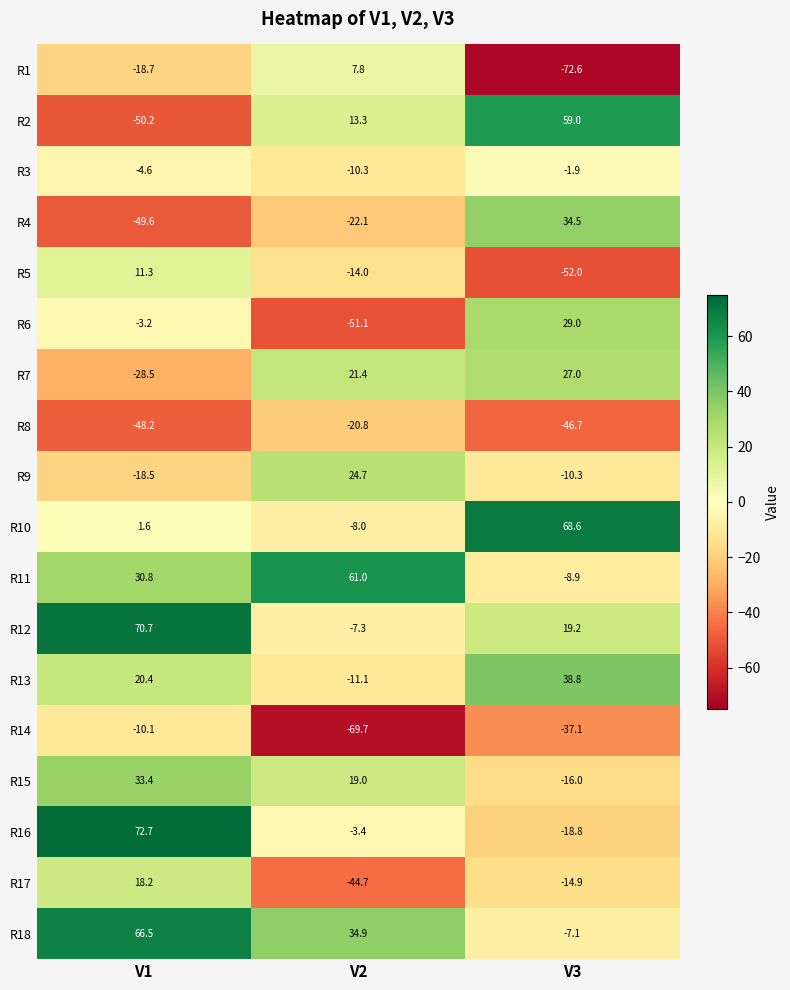

The value of R3 at V2 is -10.3. True or false?

True